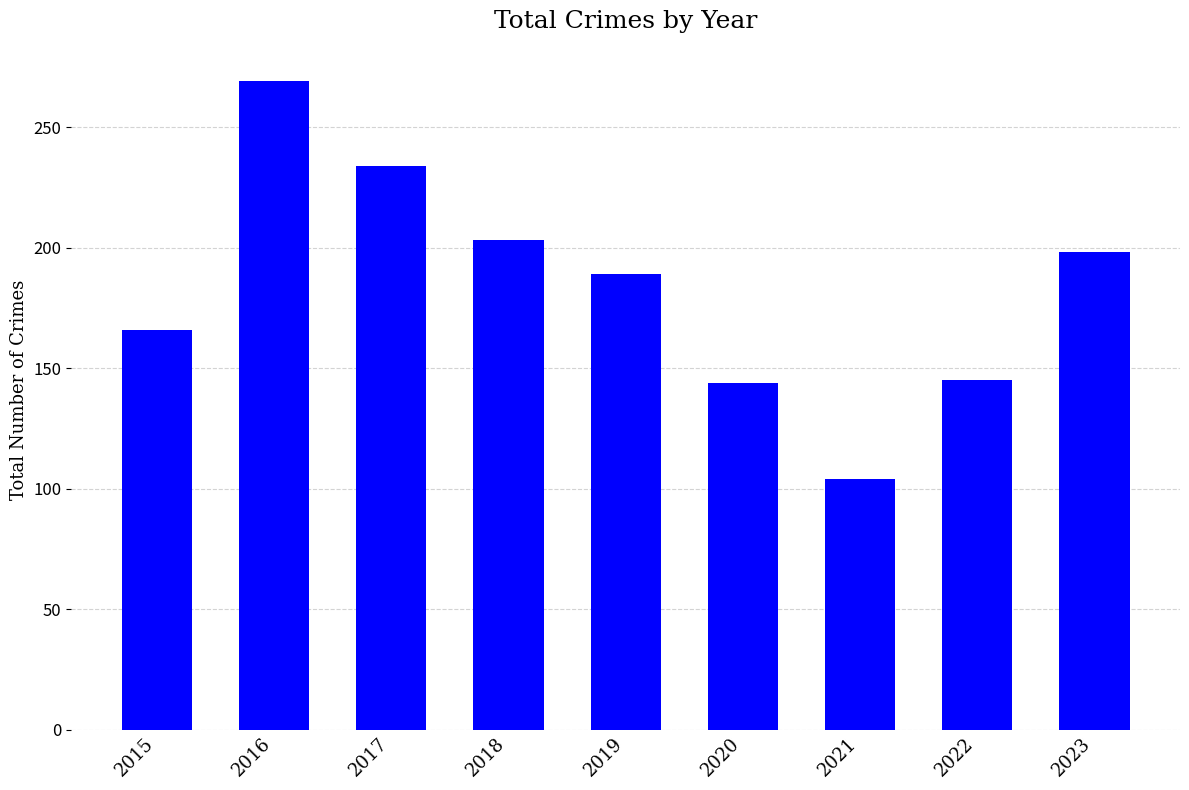

How many categories are shown in the chart?

9